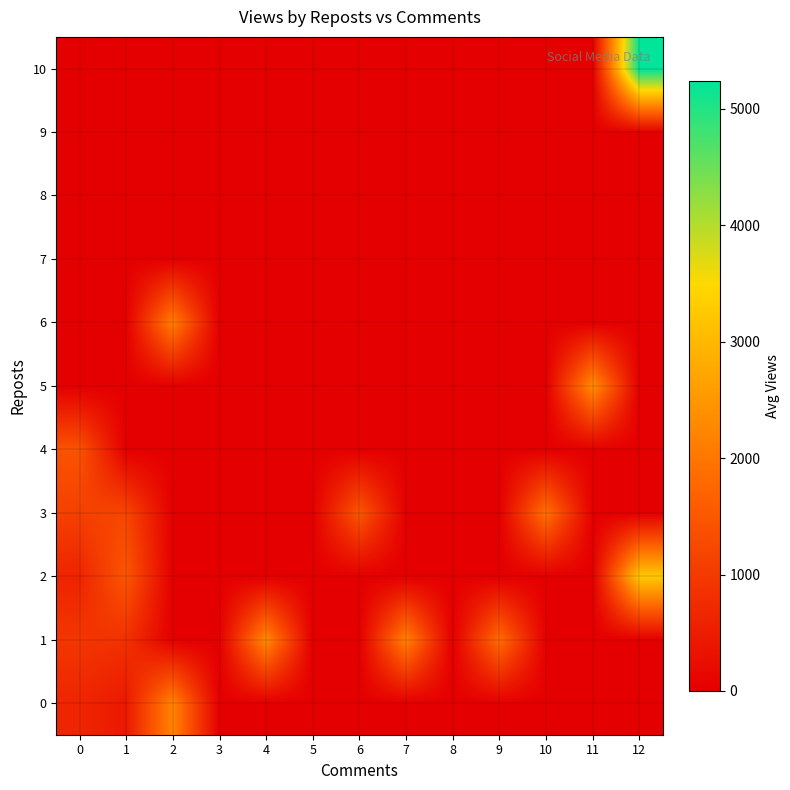

Reading right to left, what are all the values shown in this chart?

0: 12=0.0	11=0.0	10=0.0	9=0.0	8=0.0	7=0.0	6=0.0	5=0.0	4=0.0	3=0.0	2=2212.0	1=439.0	0=647.8
1: 12=0.0	11=0.0	10=0.0	9=1849.0	8=0.0	7=2165.0	6=0.0	5=0.0	4=2300.0	3=0.0	2=0.0	1=851.5	0=943.0
2: 12=3259.0	11=0.0	10=0.0	9=0.0	8=0.0	7=0.0	6=0.0	5=0.0	4=0.0	3=0.0	2=0.0	1=1490.0	0=618.0
3: 12=0.0	11=0.0	10=1918.0	9=0.0	8=0.0	7=0.0	6=1498.0	5=0.0	4=0.0	3=0.0	2=0.0	1=1210.5	0=1111.0
4: 12=0.0	11=0.0	10=0.0	9=0.0	8=0.0	7=0.0	6=0.0	5=0.0	4=0.0	3=0.0	2=0.0	1=0.0	0=1426.5
5: 12=0.0	11=2372.0	10=0.0	9=0.0	8=0.0	7=0.0	6=0.0	5=0.0	4=0.0	3=0.0	2=0.0	1=0.0	0=0.0
6: 12=0.0	11=0.0	10=0.0	9=0.0	8=0.0	7=0.0	6=0.0	5=0.0	4=0.0	3=0.0	2=2128.0	1=0.0	0=0.0
7: 12=0.0	11=0.0	10=0.0	9=0.0	8=0.0	7=0.0	6=0.0	5=0.0	4=0.0	3=0.0	2=0.0	1=0.0	0=0.0
8: 12=0.0	11=0.0	10=0.0	9=0.0	8=0.0	7=0.0	6=0.0	5=0.0	4=0.0	3=0.0	2=0.0	1=0.0	0=0.0
9: 12=0.0	11=0.0	10=0.0	9=0.0	8=0.0	7=0.0	6=0.0	5=0.0	4=0.0	3=0.0	2=0.0	1=0.0	0=0.0
10: 12=5243.0	11=0.0	10=0.0	9=0.0	8=0.0	7=0.0	6=0.0	5=0.0	4=0.0	3=0.0	2=0.0	1=0.0	0=0.0